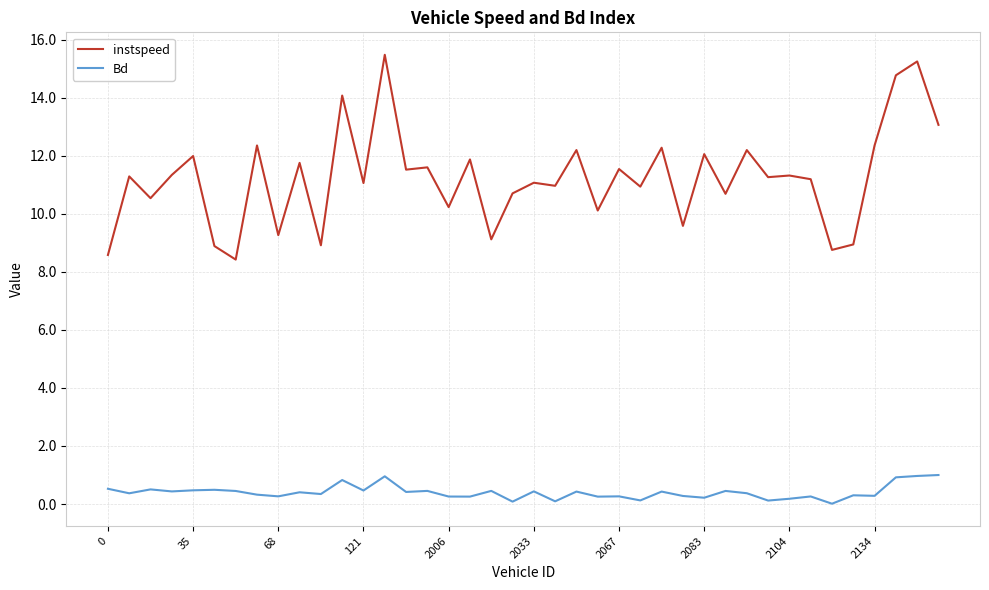

Rank the series by their average value, from highest to lowest.

instspeed, Bd